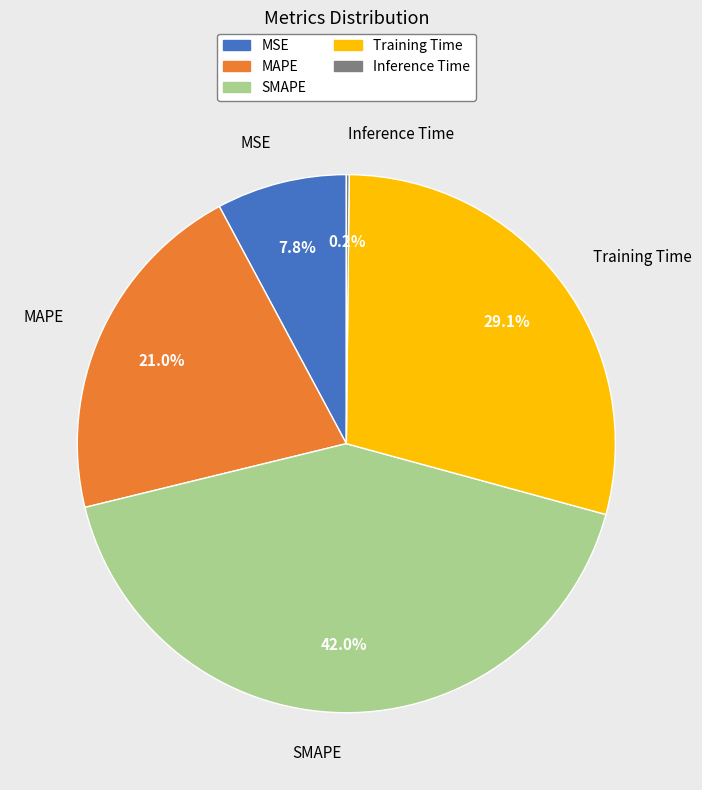

What percentage is NOT represented by MAPE?

79.0%